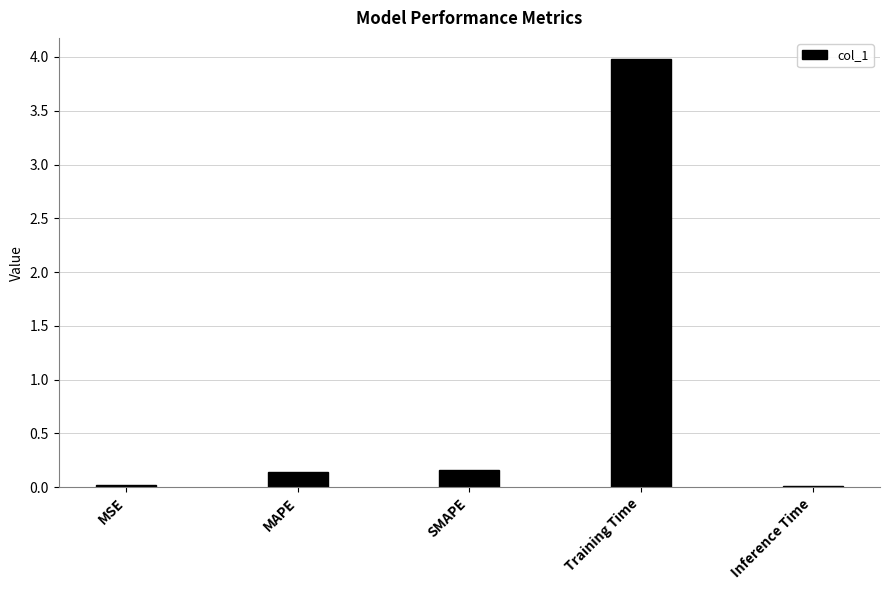

Read the value at Training Time.

4.0